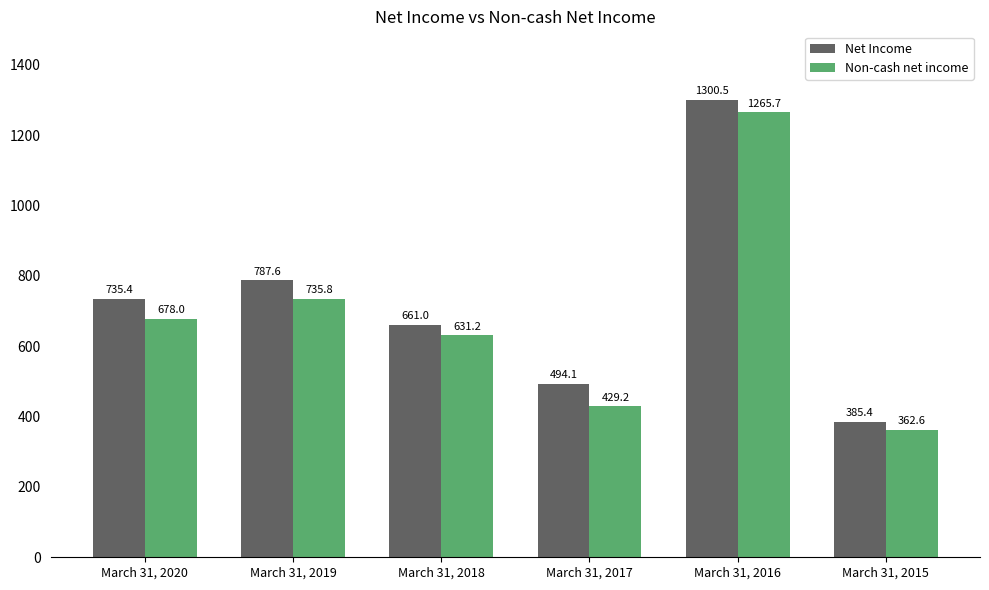

Is it true that Non-cash net income equals 1126.2 at March 31, 2019?

False